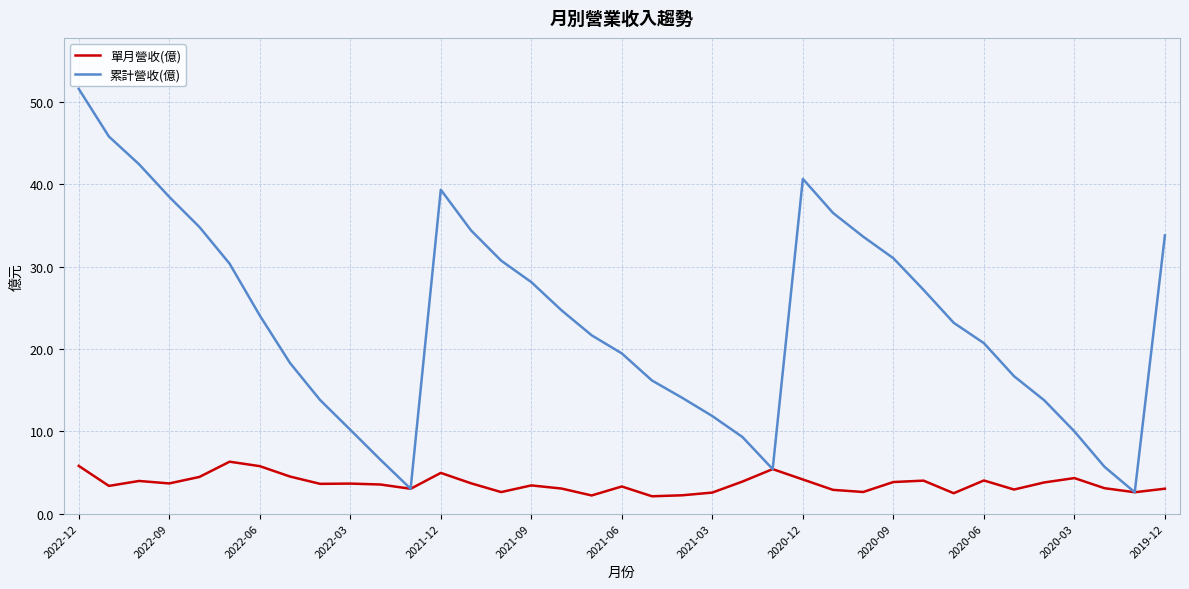

What is the minimum value for 累計營收(億)?

2.6